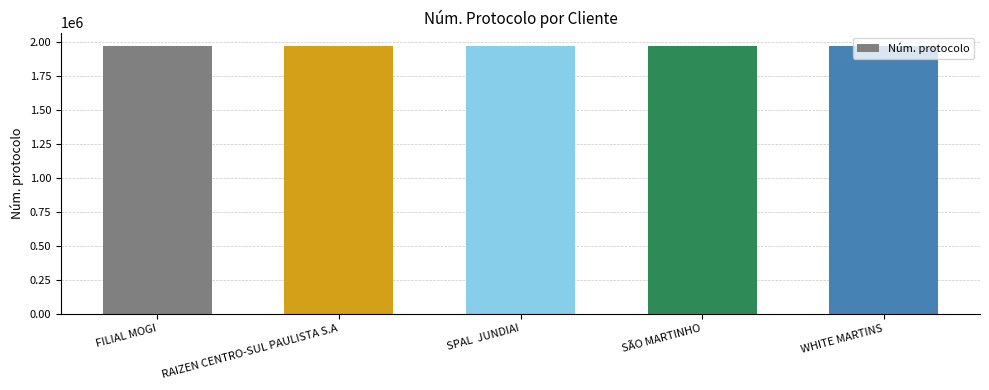

What is the change in value from FILIAL MOGI to SPAL  JUNDIAI?

+226